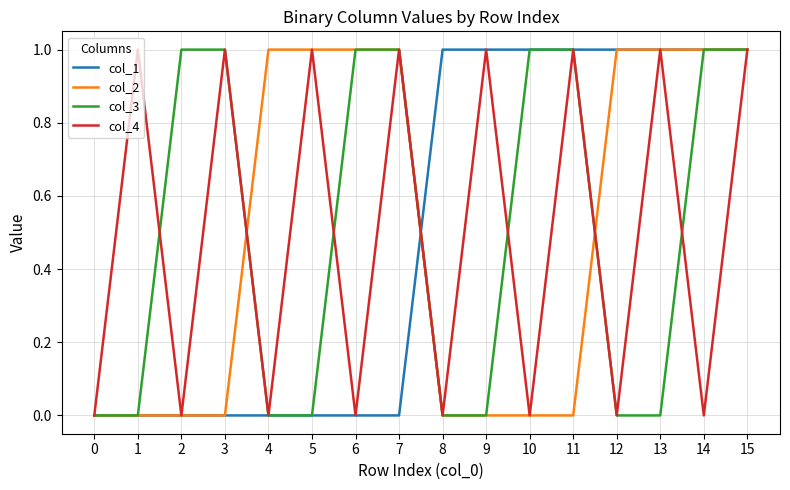

Read the col_3 value at 10.

1